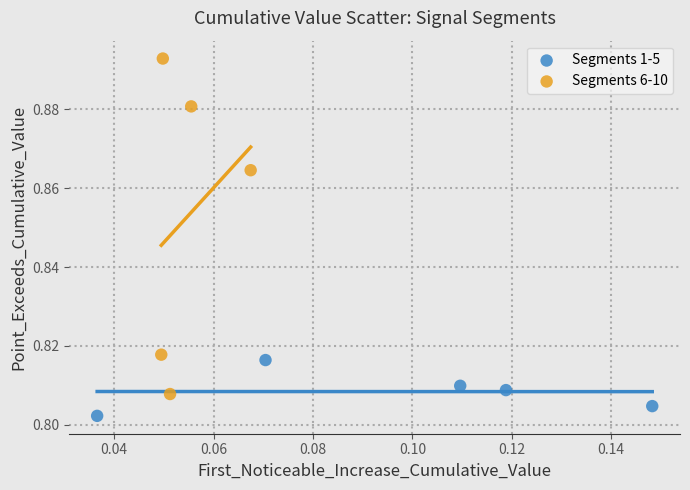

Which series has the largest Y range (max minus min)?

Segments 6-10